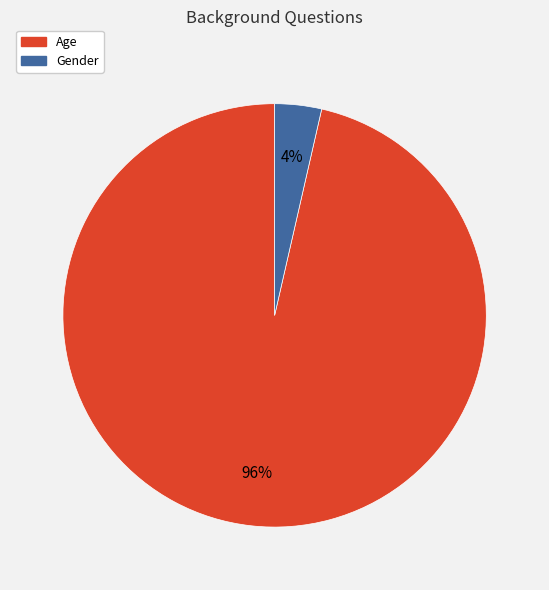

Is there a majority slice in this chart?

Yes